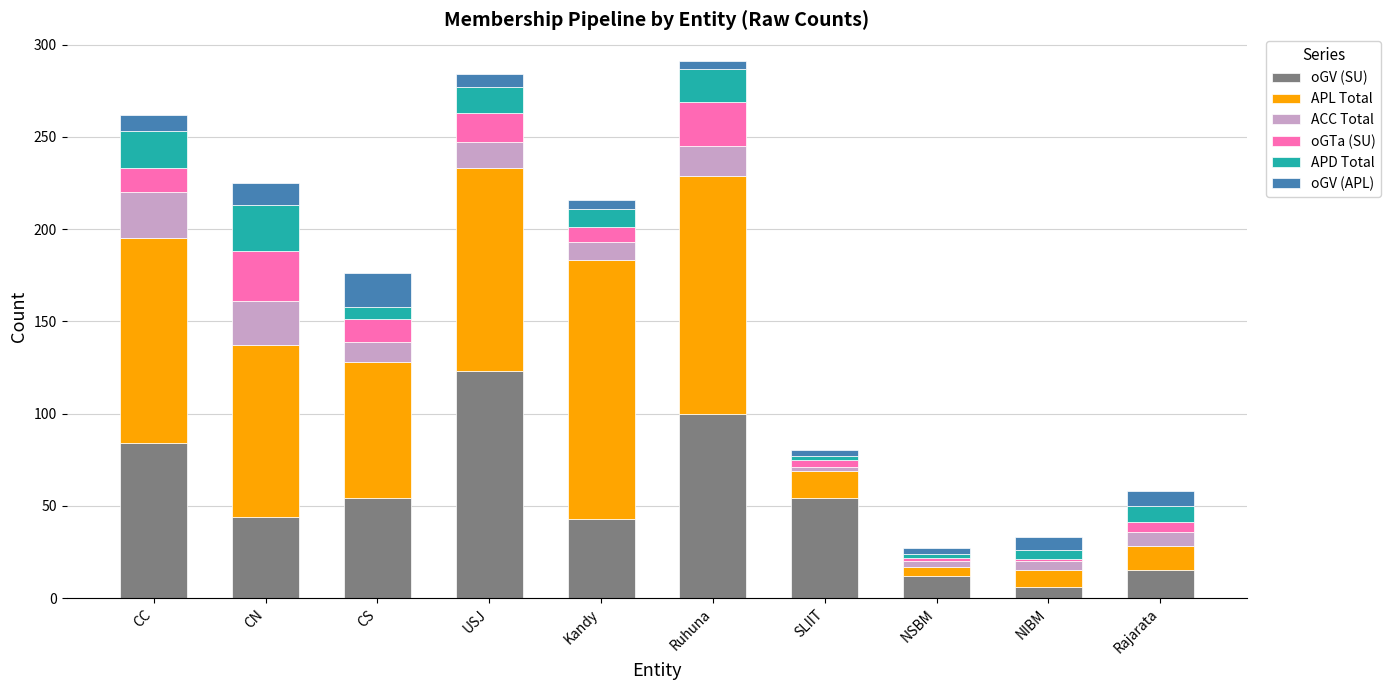

What is the total value across all series at CN?

225